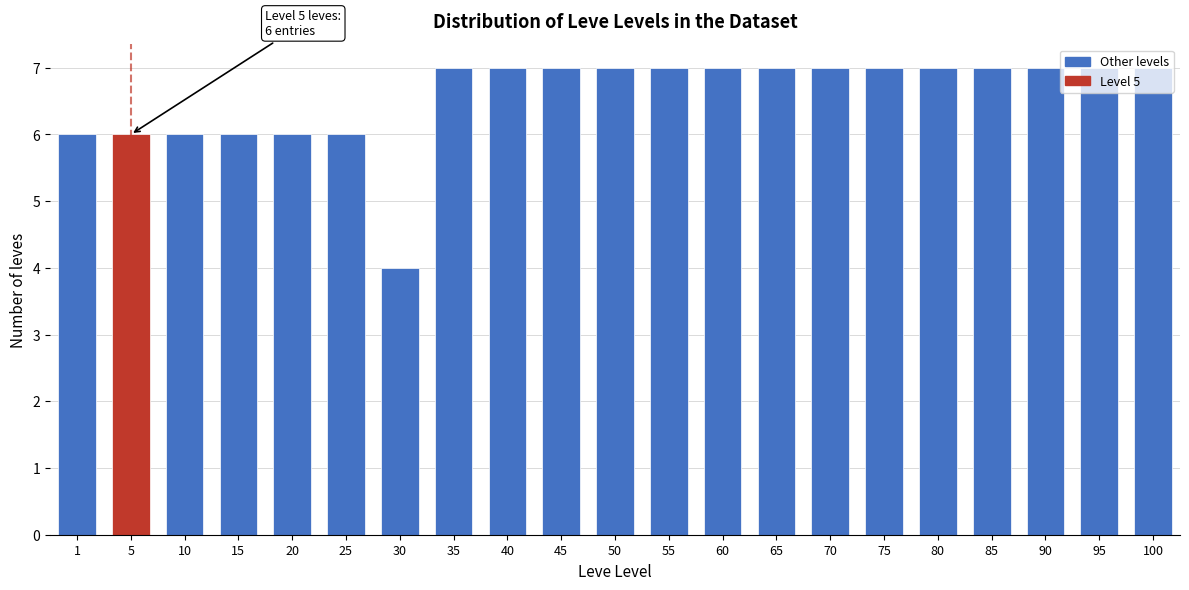

What is the sum of all values?

138